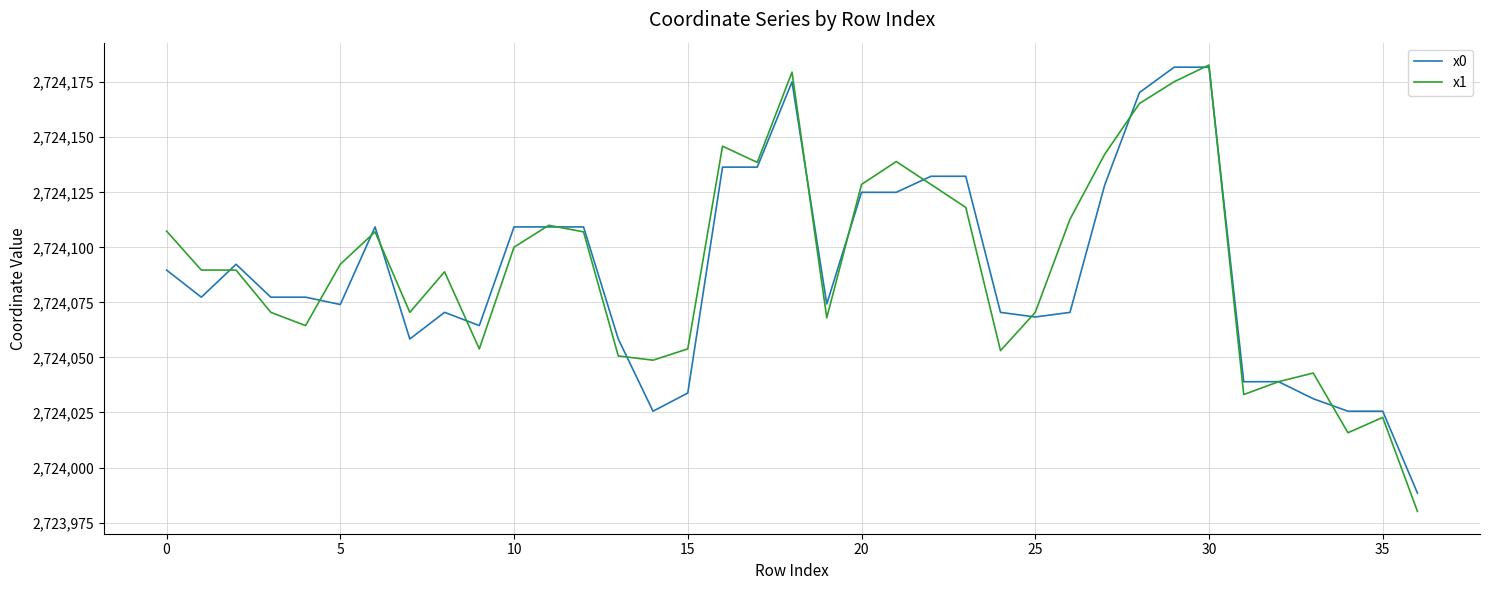

What is the lowest value of the x1 series?

2723980.1